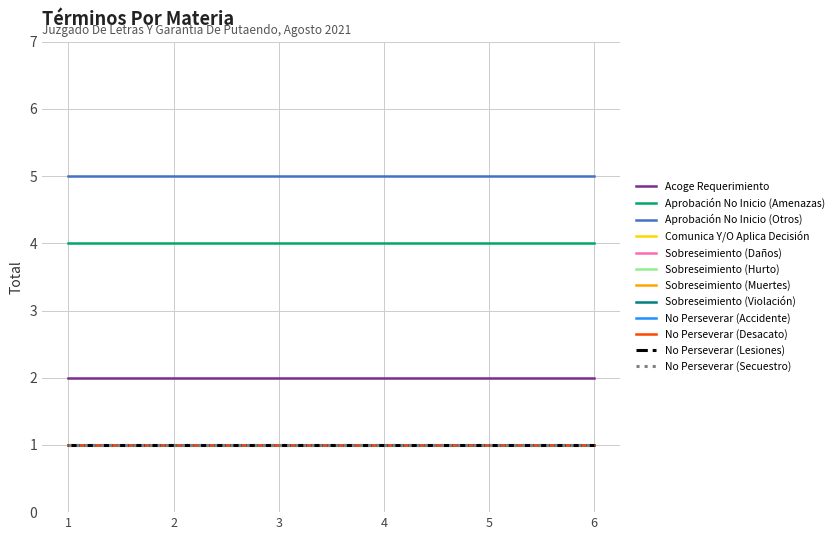

Is this an area chart (filled region under the line)?

No